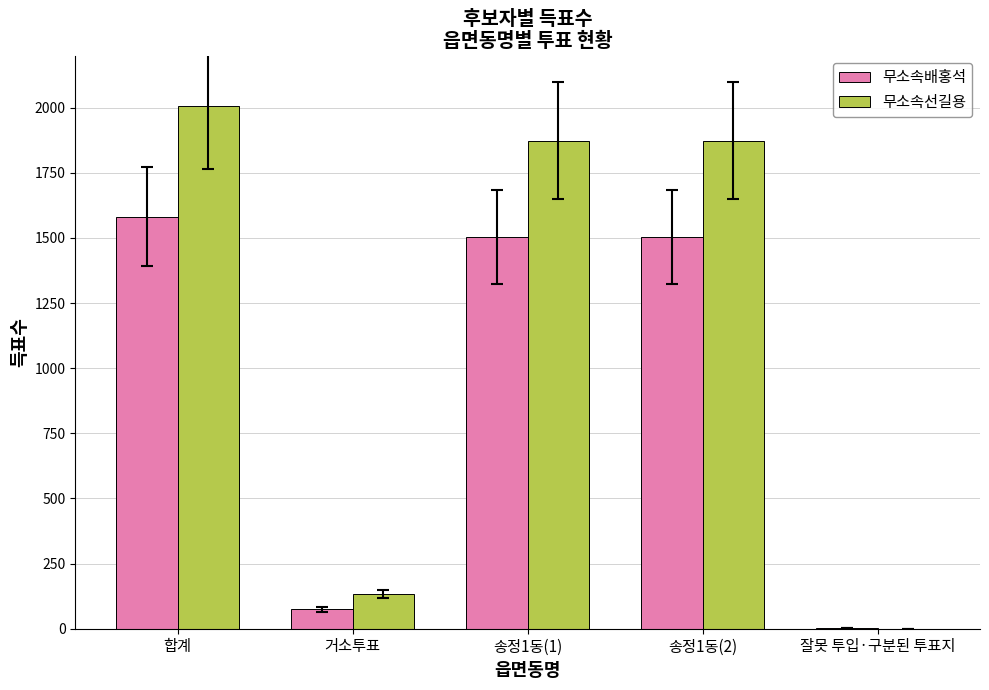

What is the maximum value shown in the chart?

2006